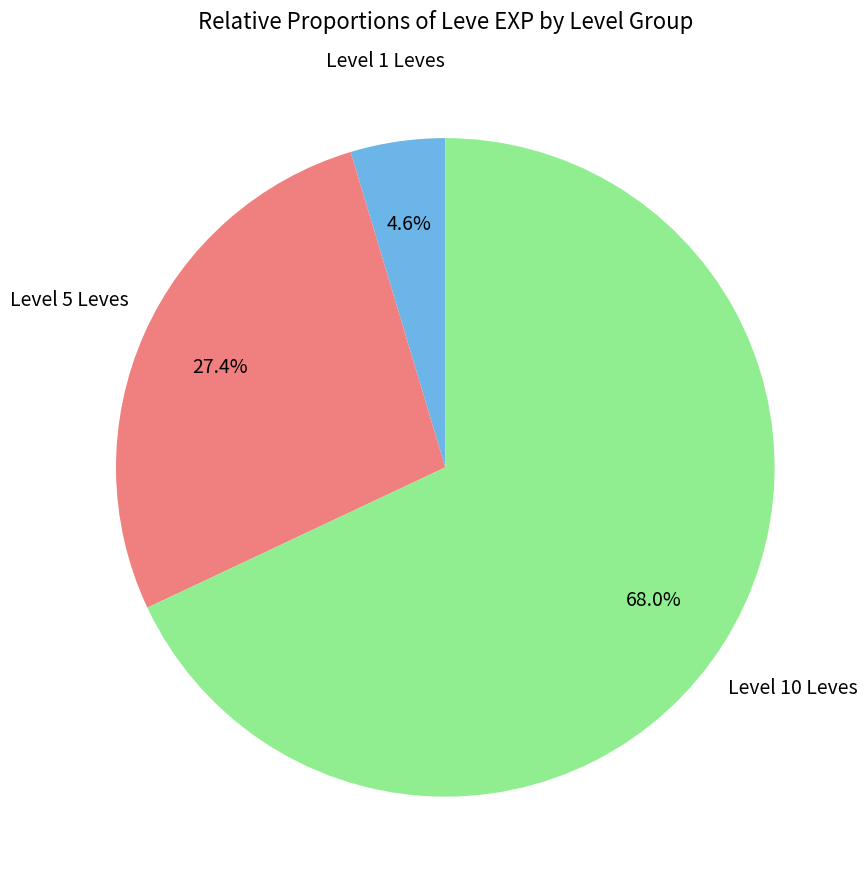

To the nearest percent, what is the average slice percentage?

33%